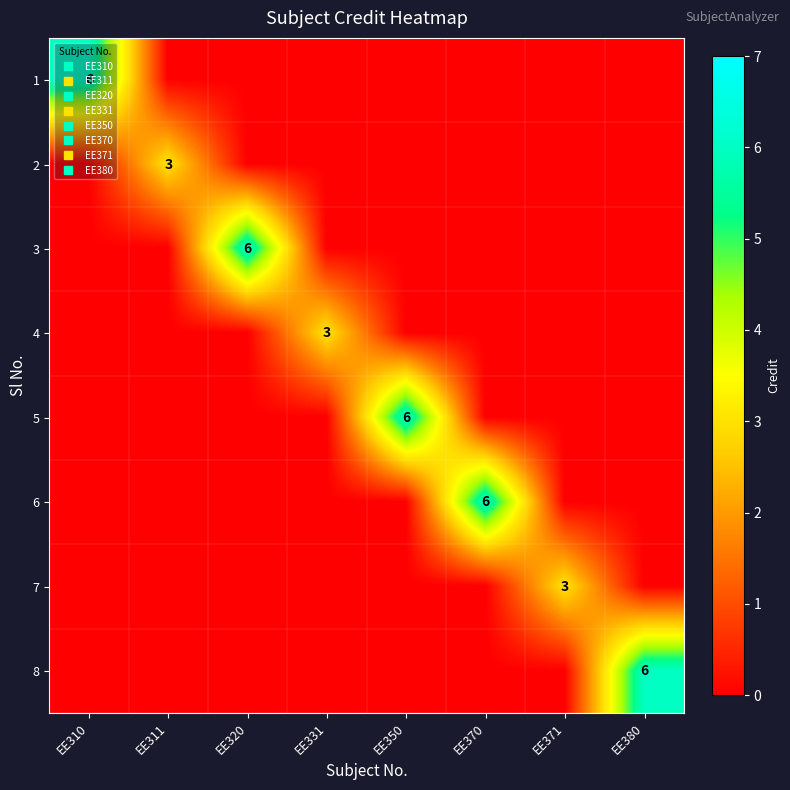

Is the value of 1 at EE311 greater than the value of 2 at EE371?

No